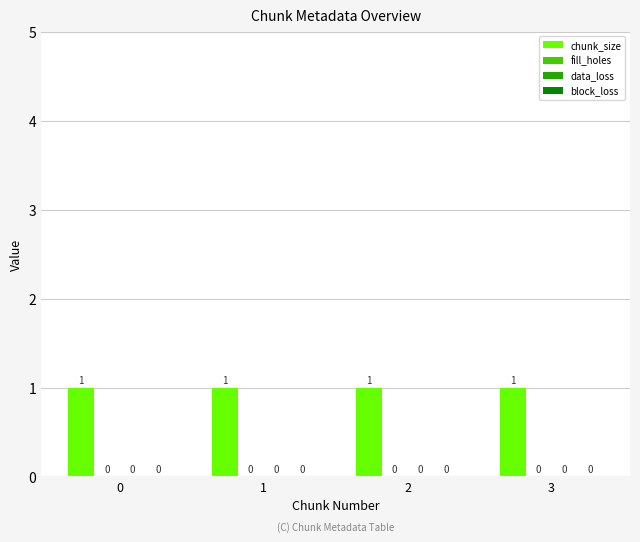

Which has a higher value, 1 or 0?

1